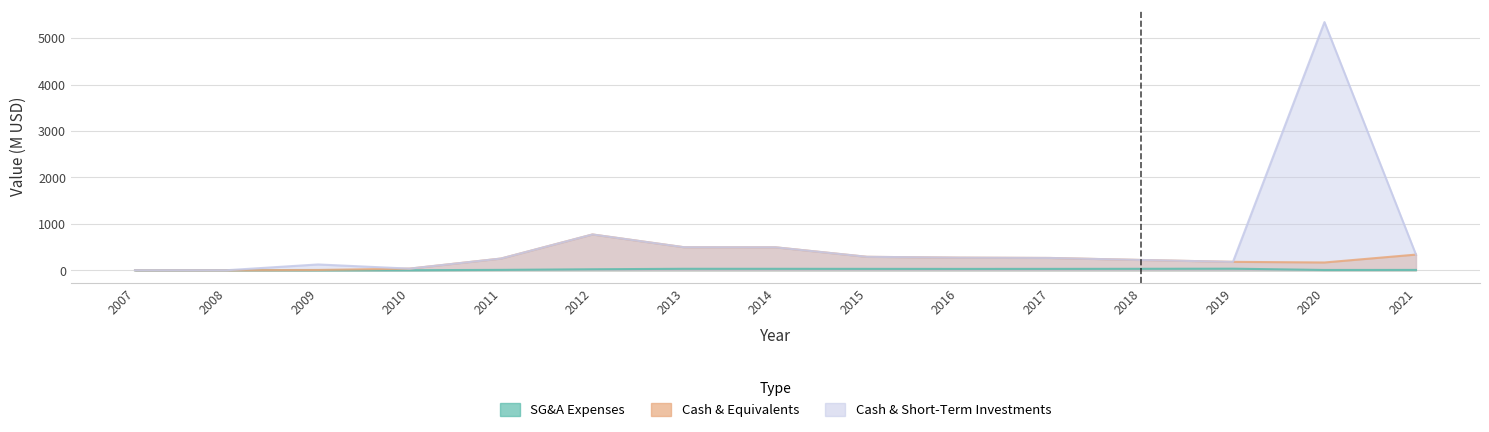

How many interior local valleys does the Cash and Short-Term Investments series have?

2